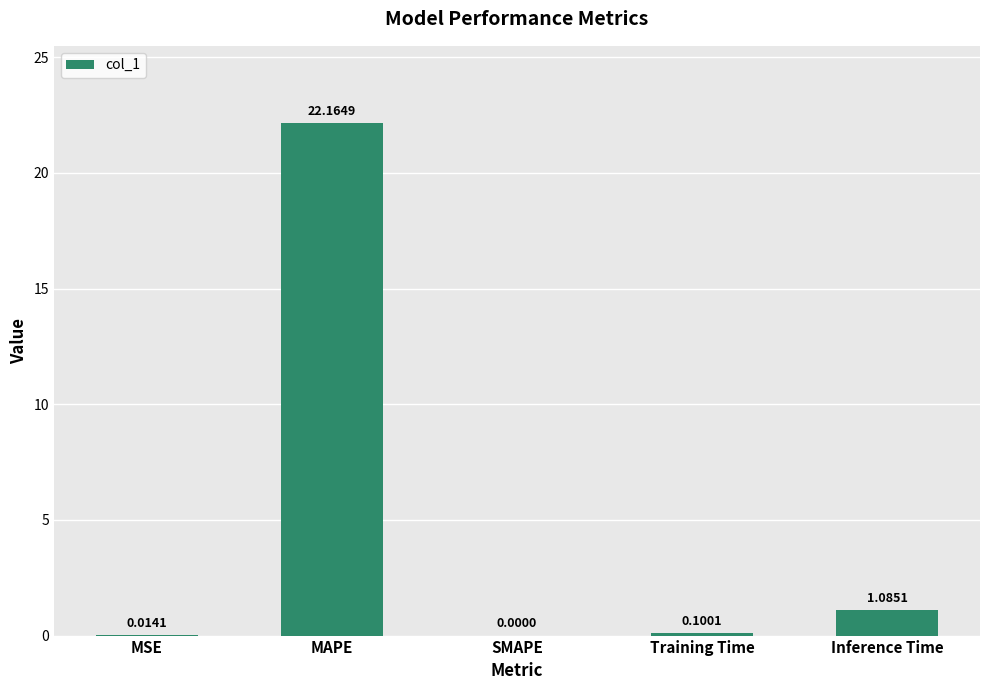

How many data points are above 0?

4